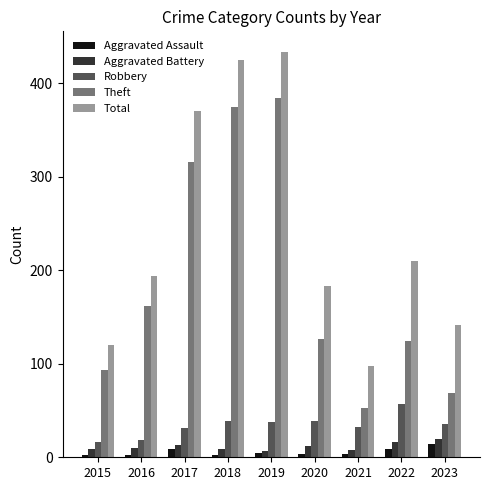

Does the chart contain stacked bars?

No